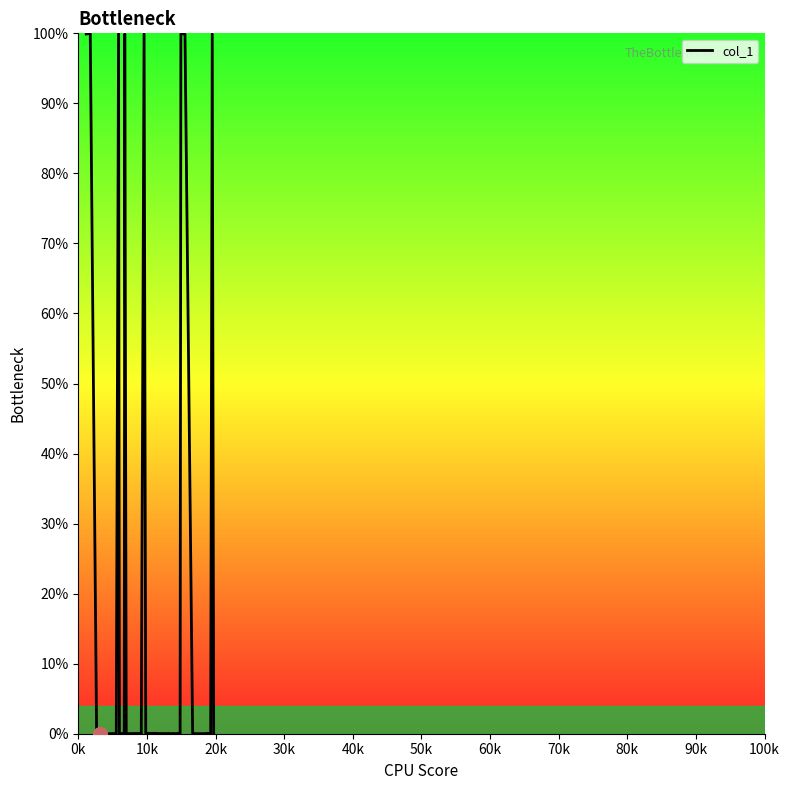

What is the difference between the second highest and minimum values?

100.0